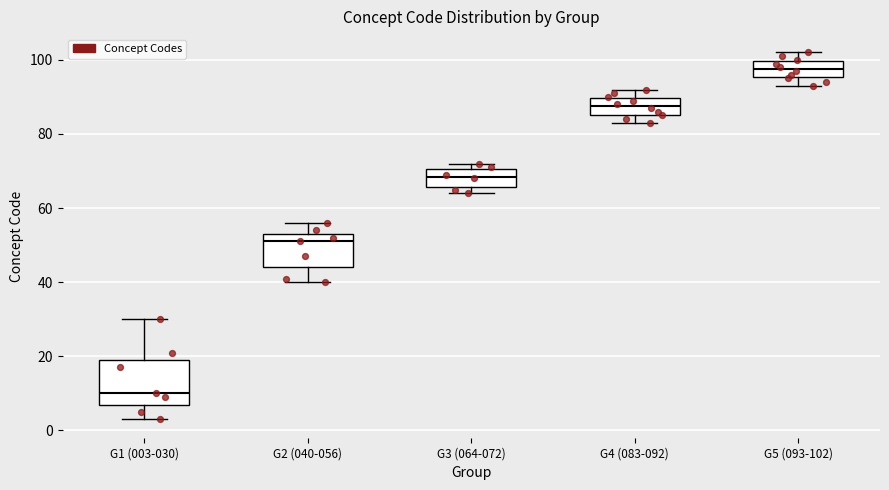

Reading left to right, transcribe this box plot: for each box, give where its median line is, the range the box spans, and where its two whiskers end, as read against the y-axis. The values are not printed on the chart, so give them approximately, as read against the axis.

G1 (003-030): median 10, box 8 to 20, whiskers 4 to 30
G2 (040-056): median 52, box 44 to 54, whiskers 40 to 56
G3 (064-072): median 68, box 66 to 70, whiskers 64 to 72
G4 (083-092): median 88, box 86 to 90, whiskers 84 to 92
G5 (093-102): median 98, box 96 to 100, whiskers 94 to 102